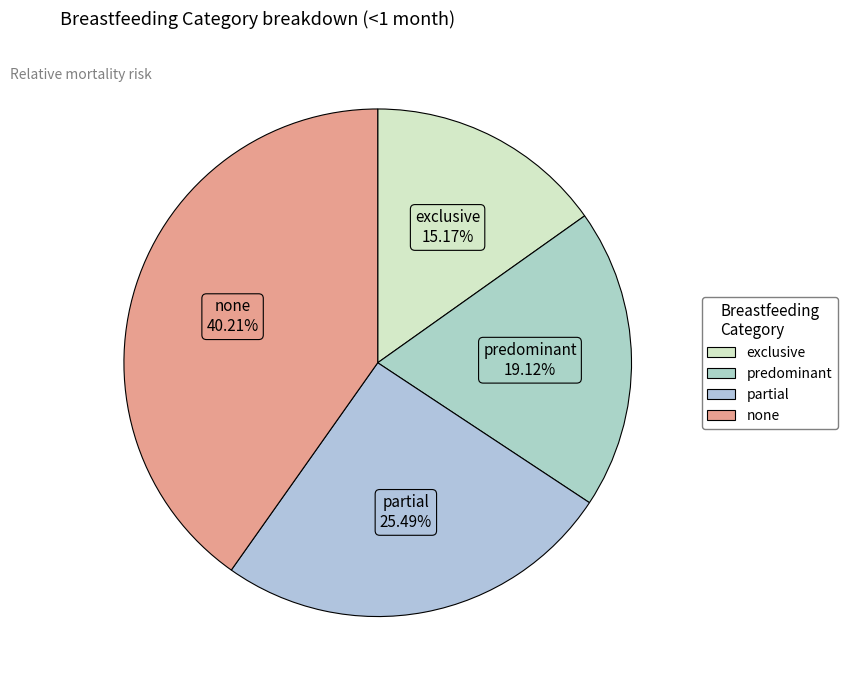

Does partial represent more than half of the total?

No